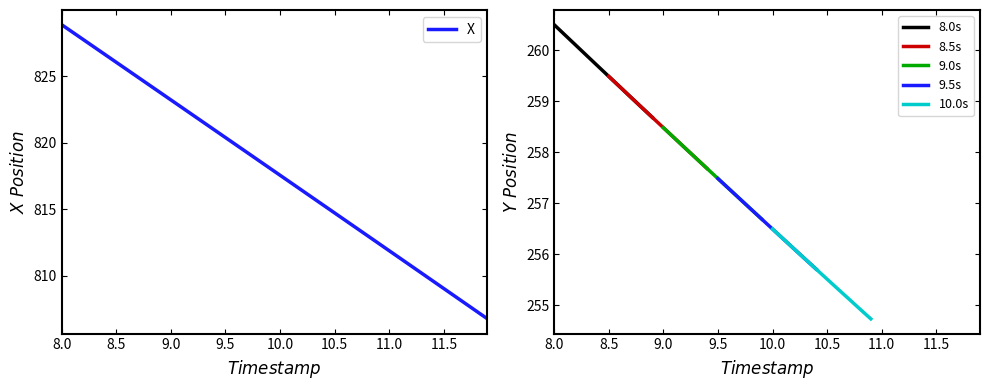

What is the smallest value displayed?

806.8